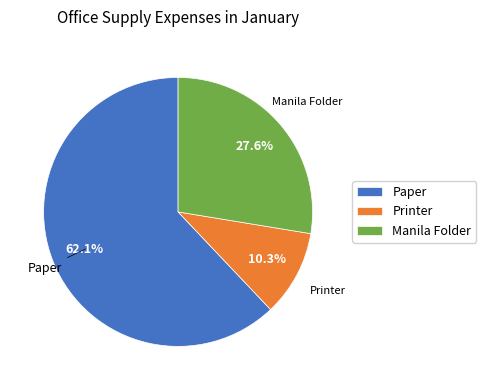

Between Manila Folder and Paper, which is larger?

Paper